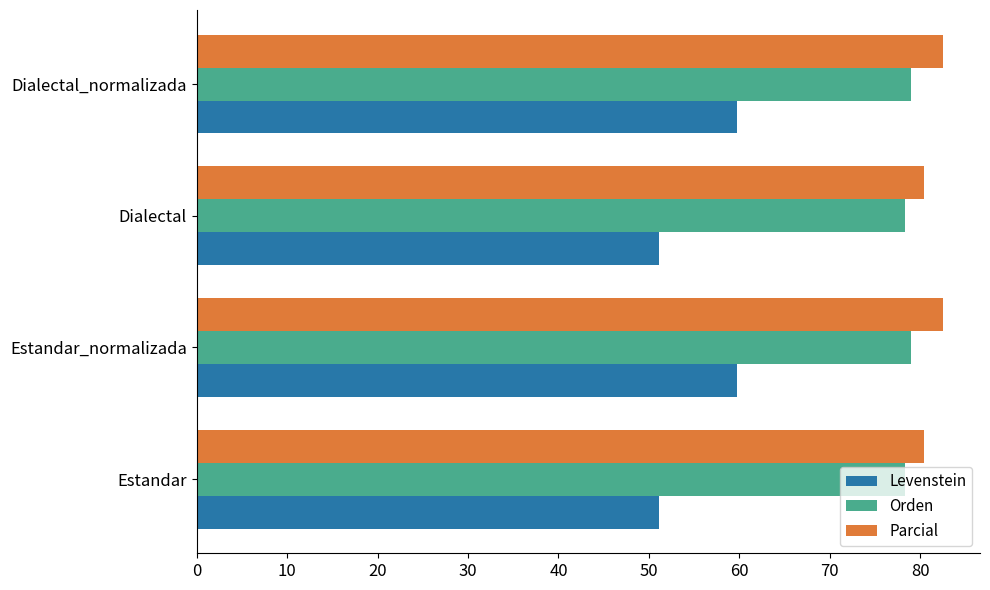

What is the maximum value shown in the chart?

82.5